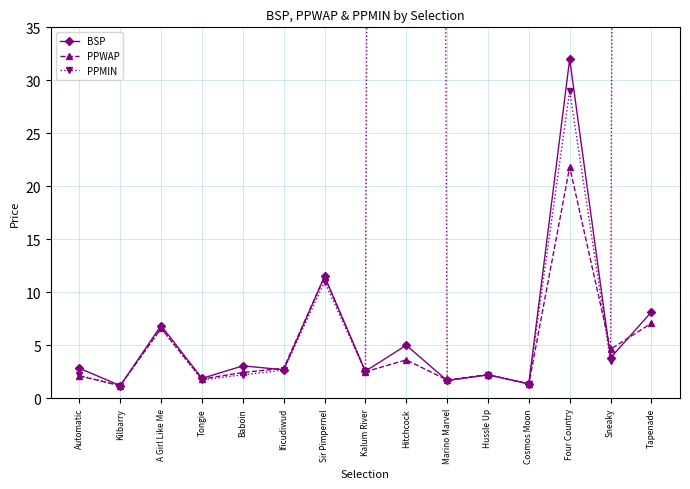

What is the sum of the PPWAP values at Kalum River and Automatic?

4.6